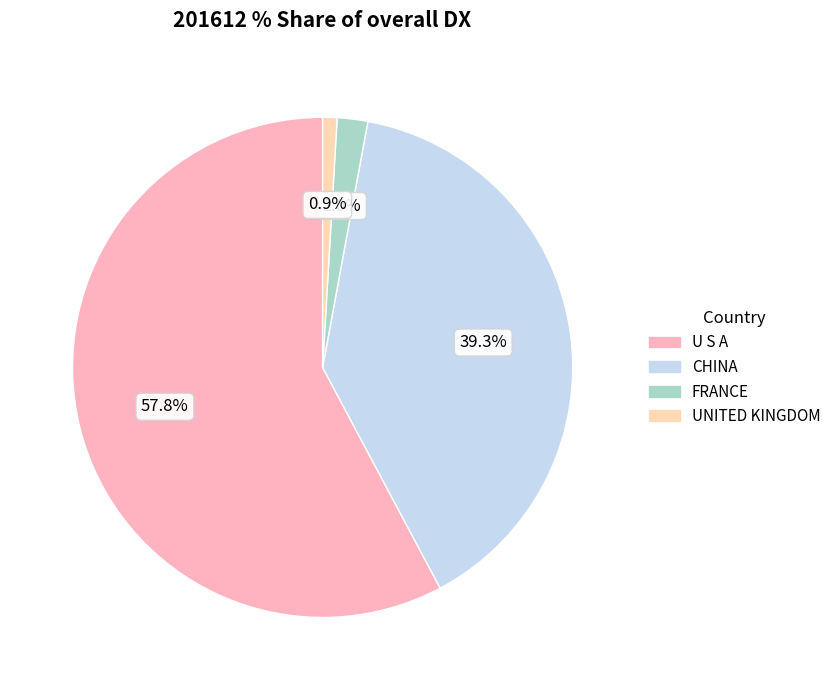

The FRANCE slice represents 2% of the pie. True or false?

True